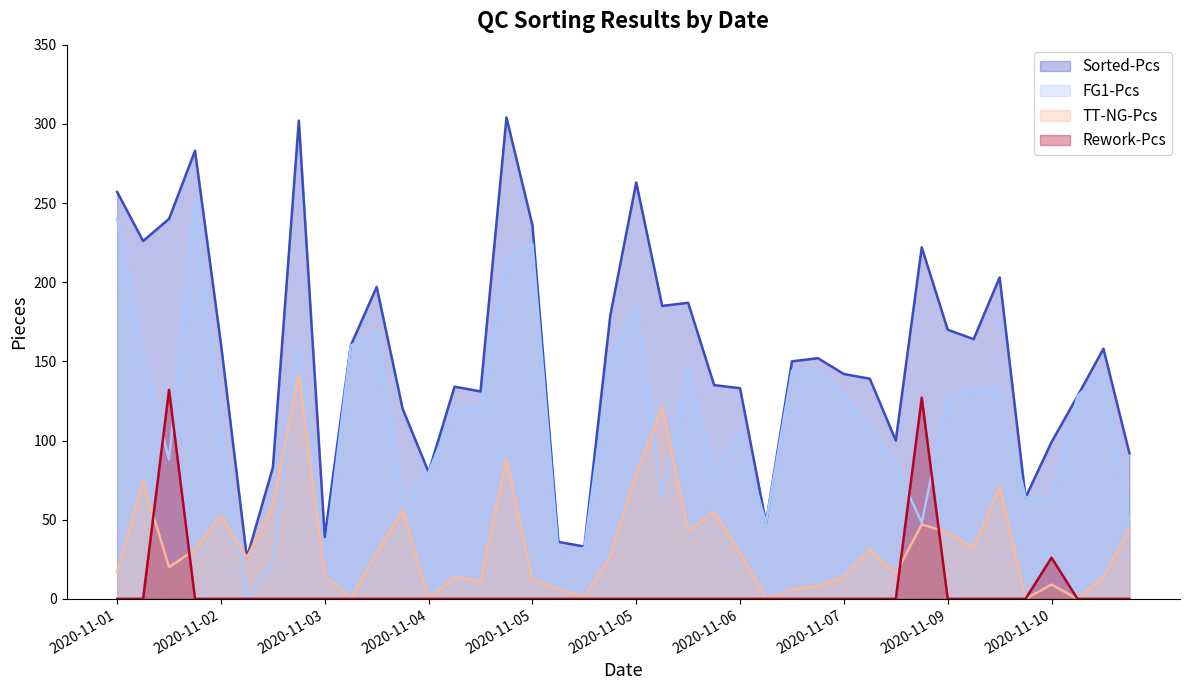

How many values in the Sorted-Pcs series exceed 152?

19